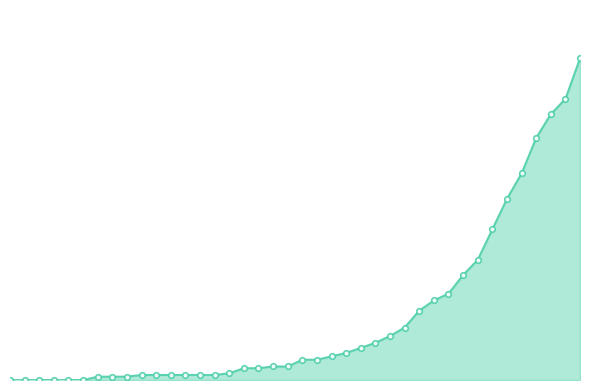

Does the chart have visible grid lines?

No